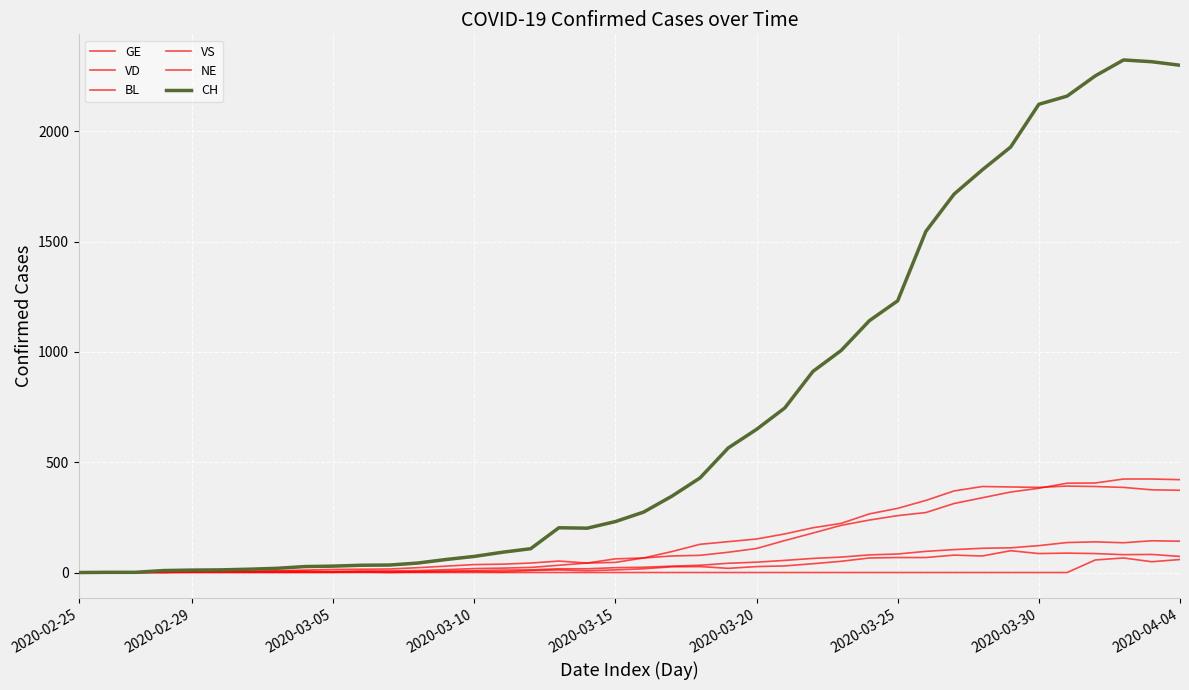

How many lines are shown in the chart?

6